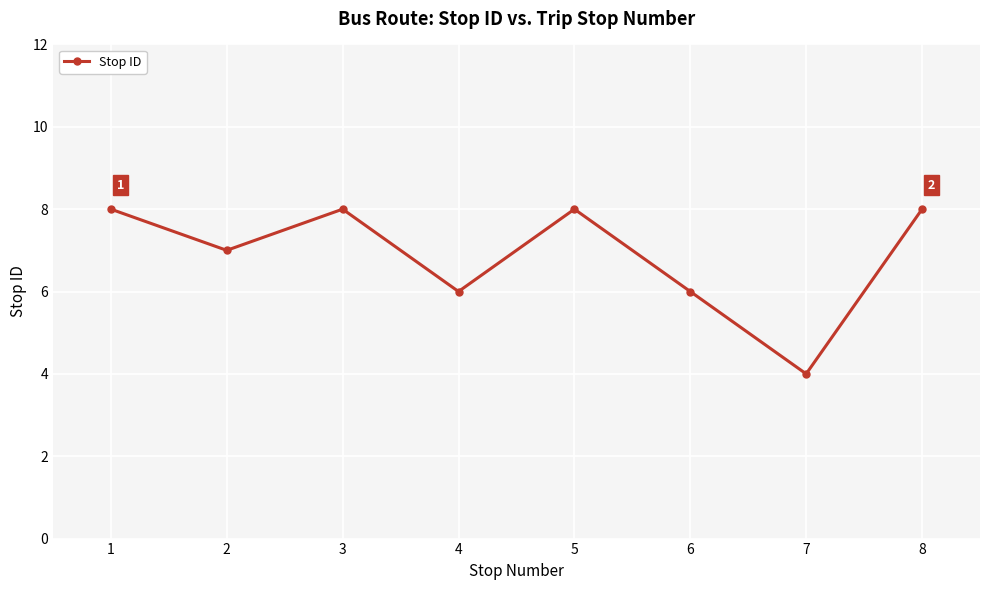

True or false: the data shows 5 at 8.

False